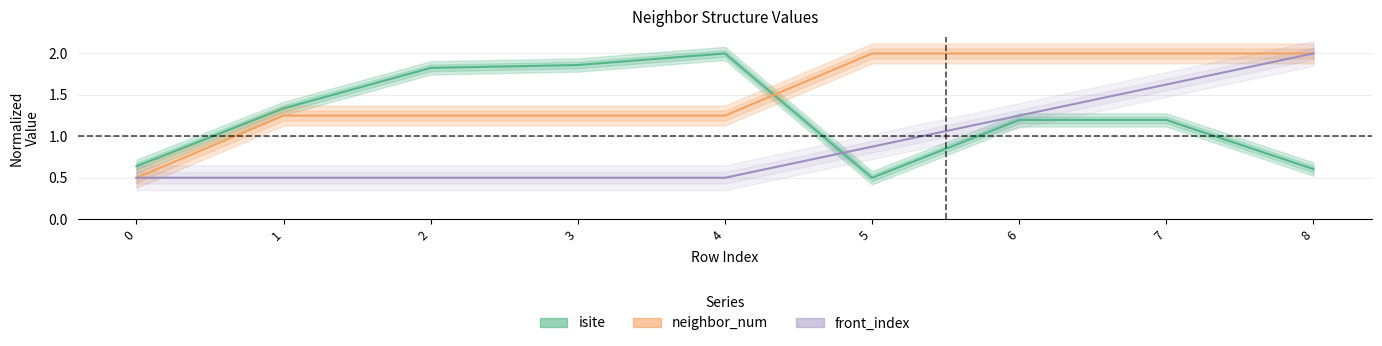

Which series has the largest range (max minus min)?

isite